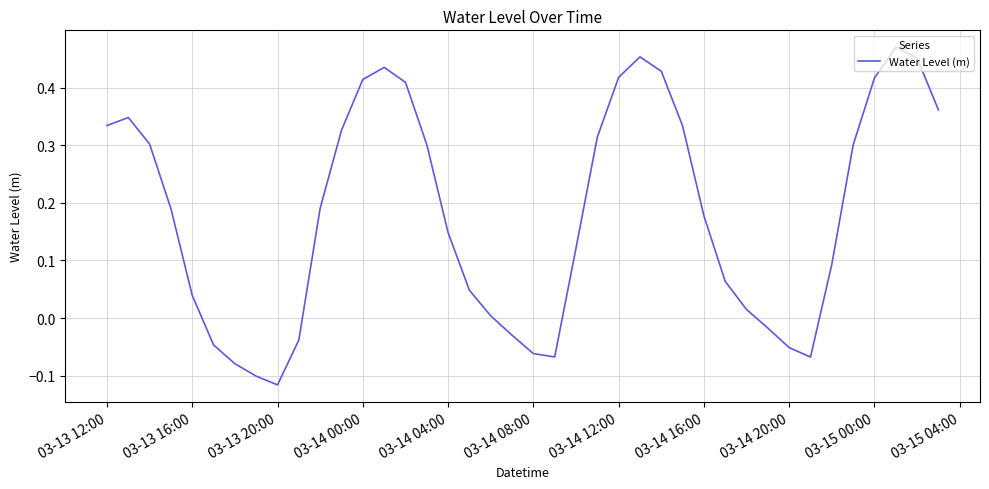

How many values are below 0?

11